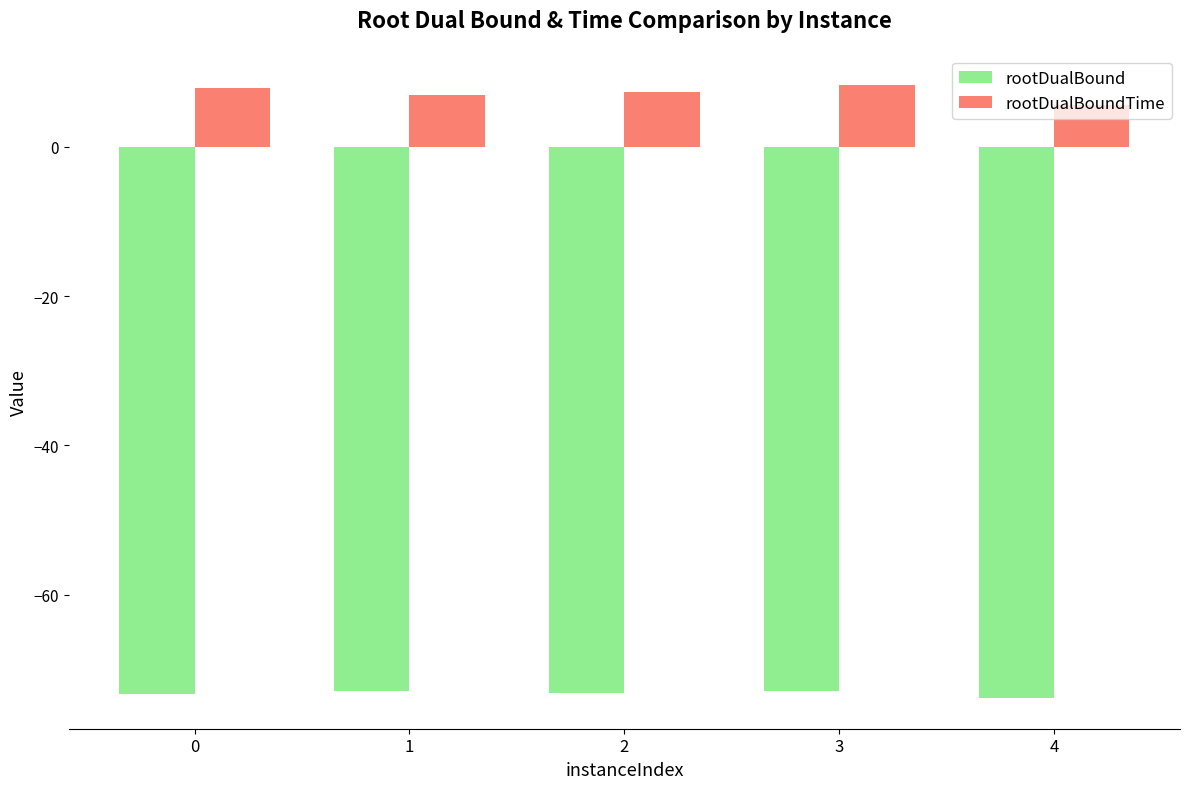

What is the spread (max minus min) of values at 0?

81.2